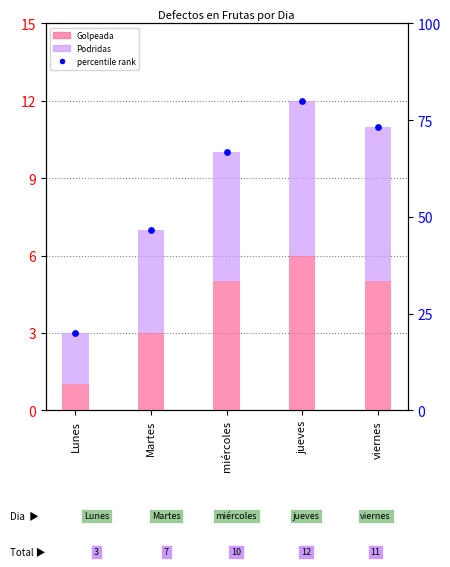

Which series has the largest total across all categories?

percentile rank